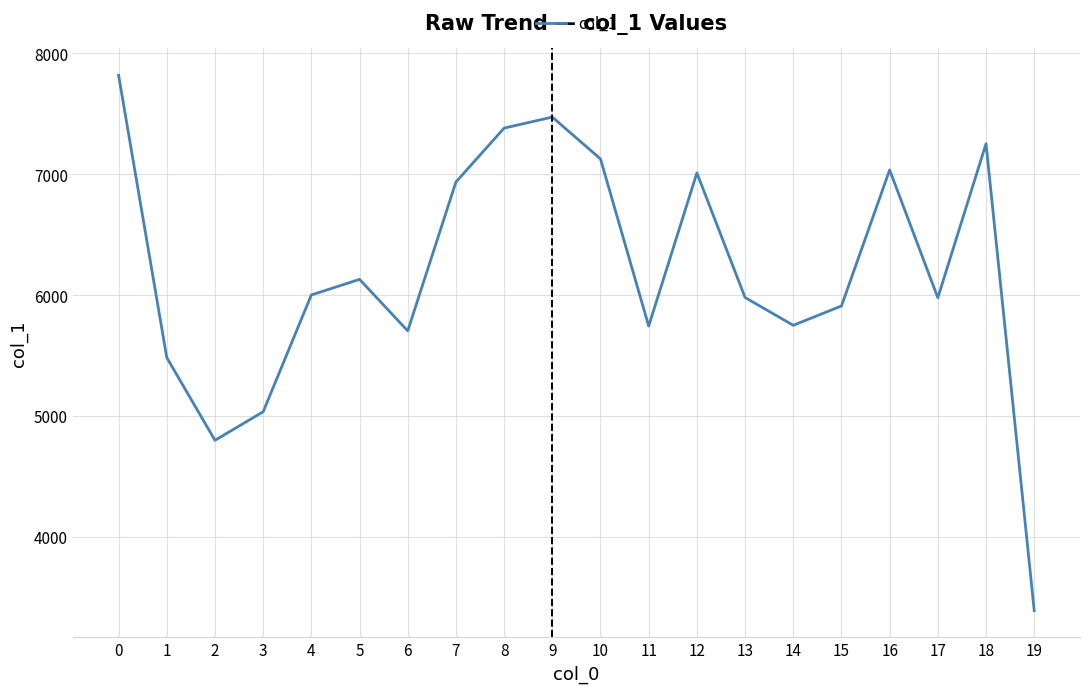

What is the difference between the maximum and minimum values?

4427